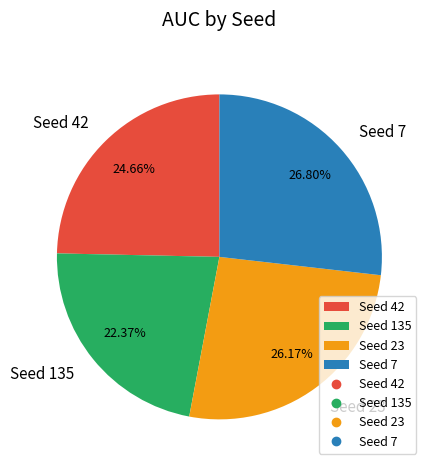

Which category has the biggest portion of the pie?

Seed 7